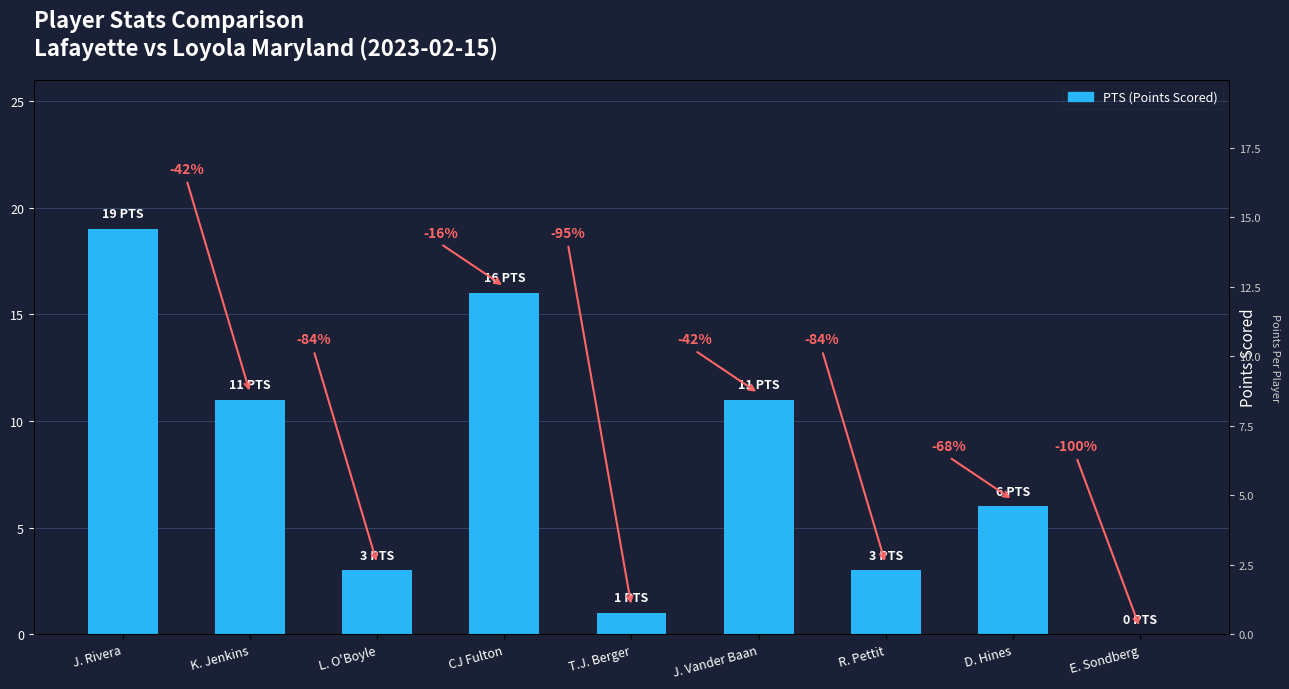

How many distinct data groups are displayed?

1